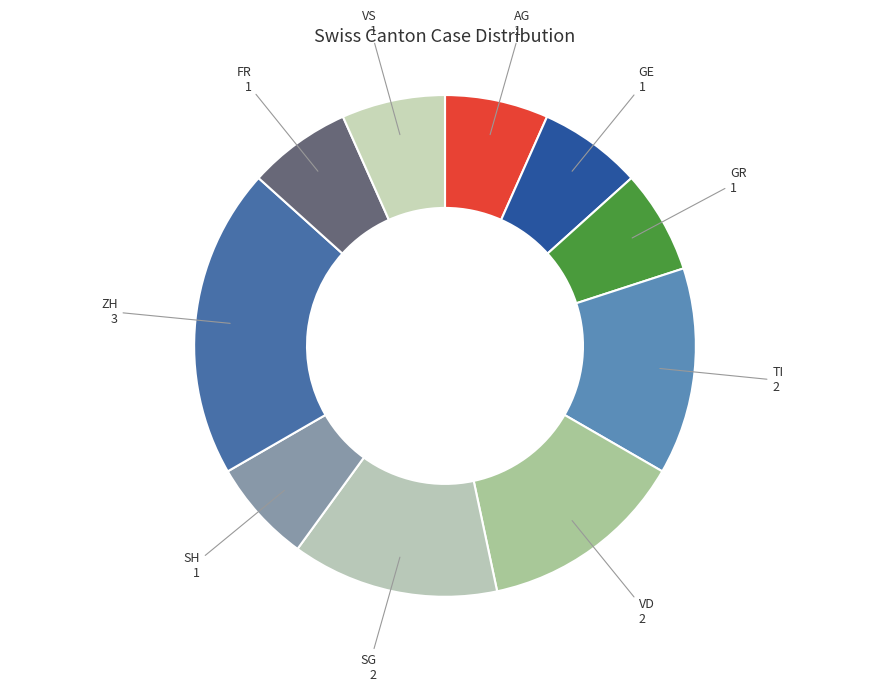

Between SG 2 and GR 1, which is larger?

SG 2